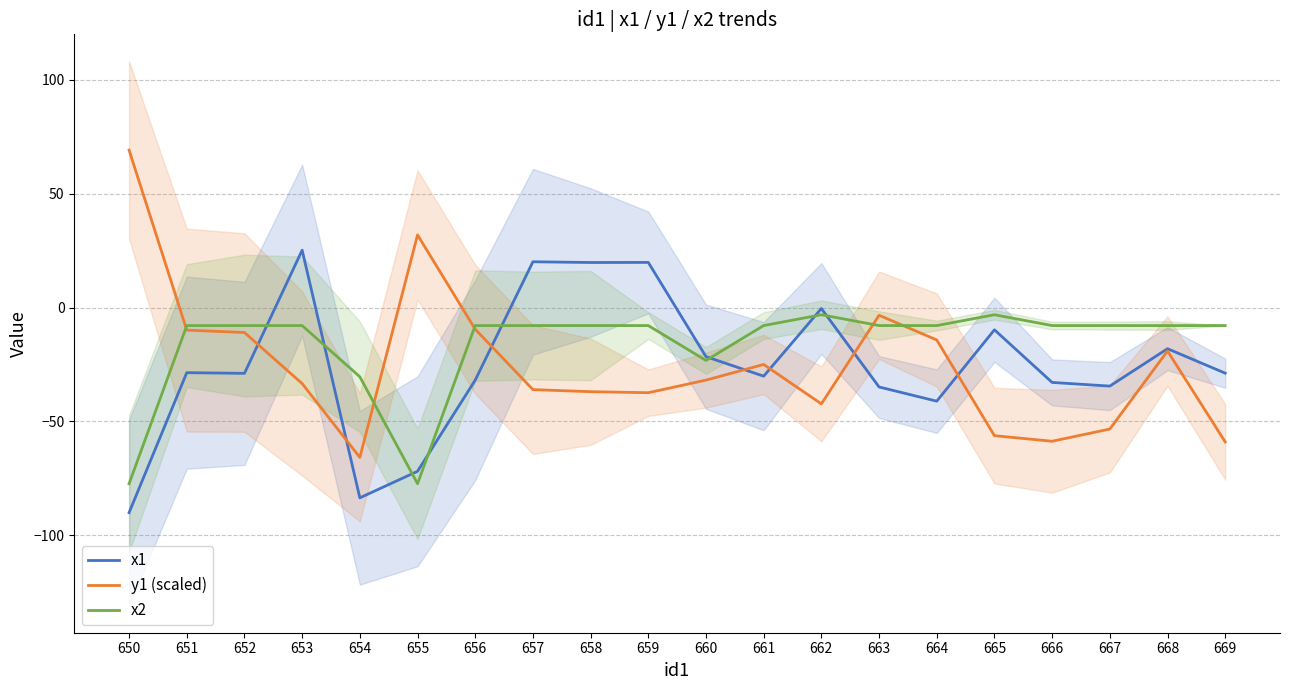

What is the spread (max minus min) of values at 657?

56.2